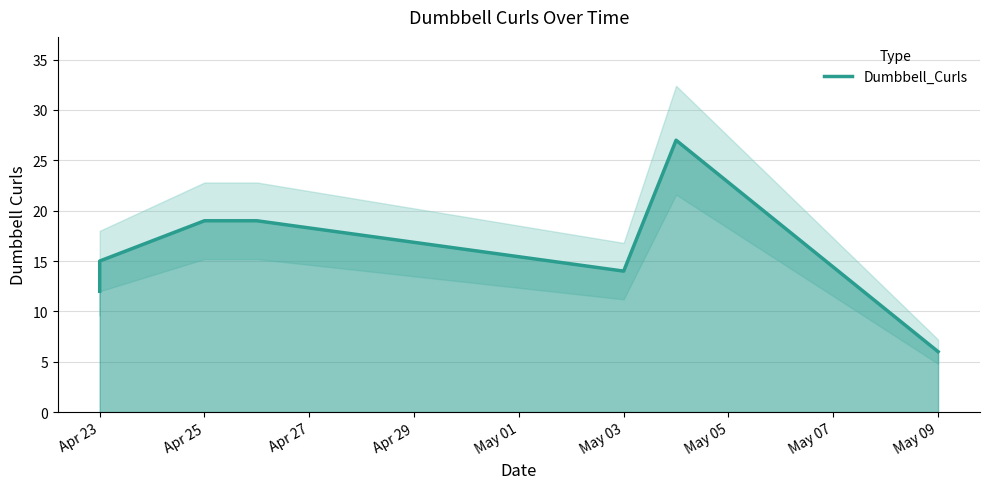

What is the sum of all values?

112